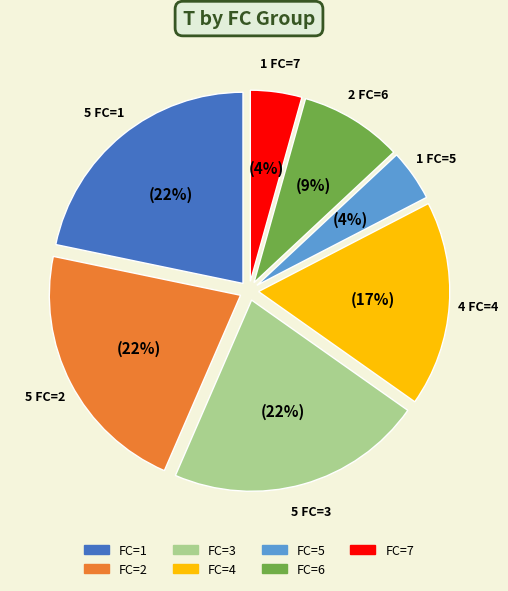

Is there a majority slice in this chart?

No